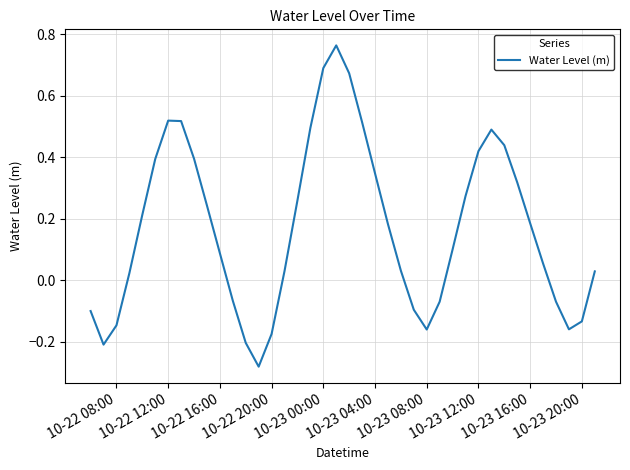

The chart shows a value of 0.5 at 10-23 04:00. True or false?

False